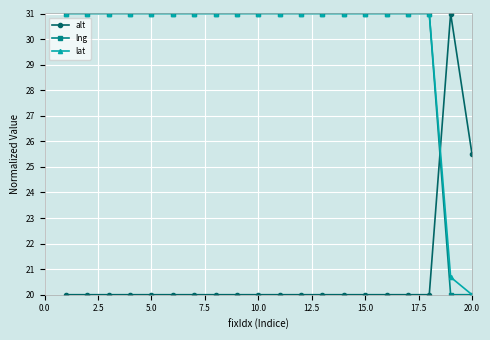

How many distinct data groups are displayed?

3